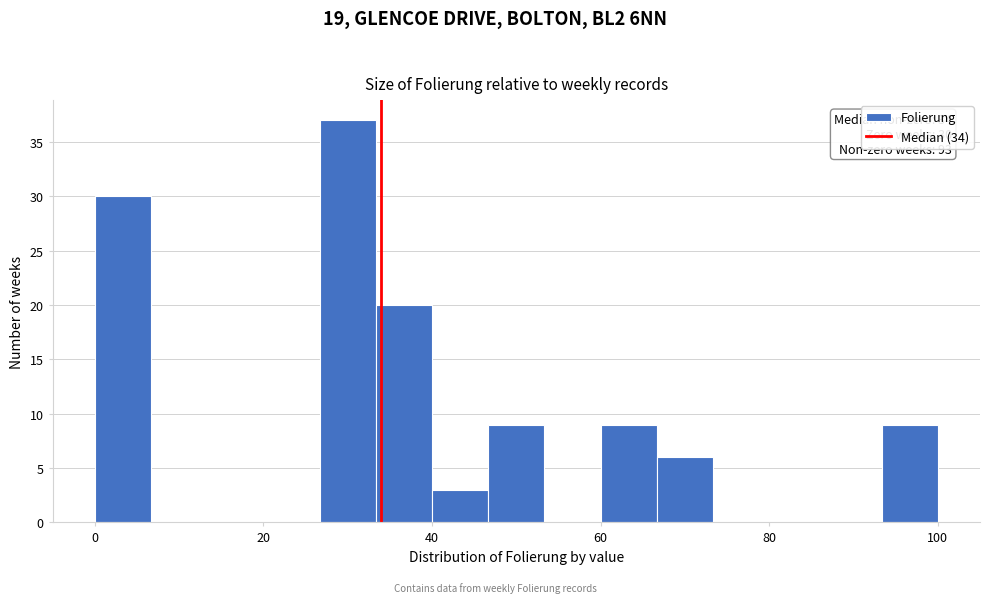

Around what value on the x-axis is the tallest bar? Give the approximate position of its centre, as read against the axis.

30